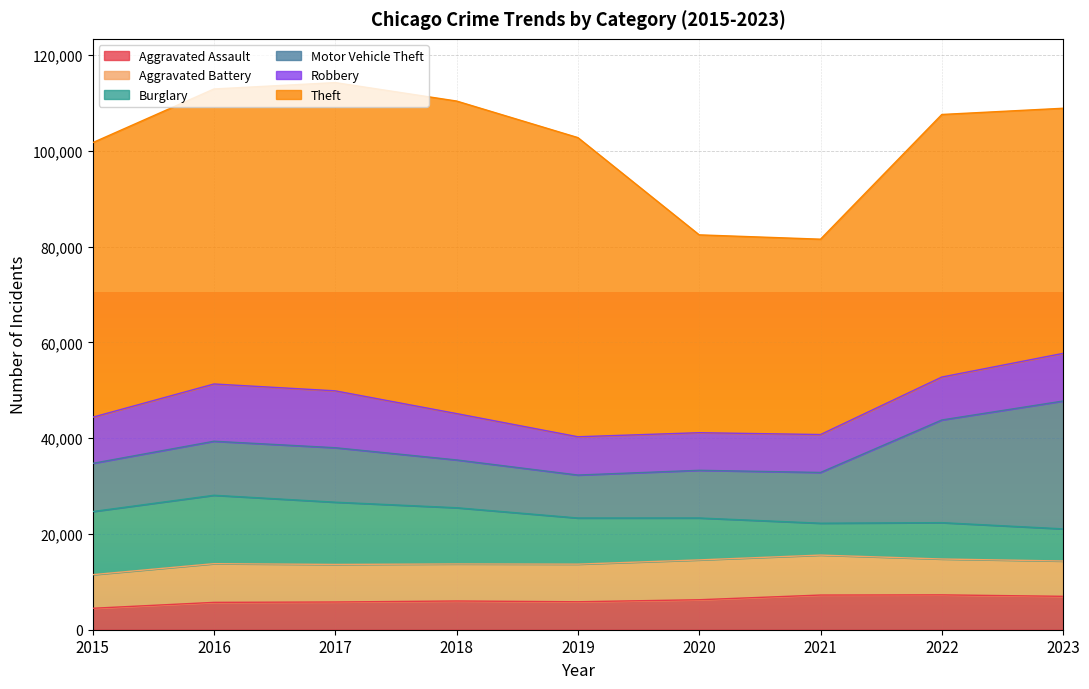

Reading right to left, what are all the values shown in this chart?

Aggravated Assault: 2023=6975	2022=7281	2021=7242	2020=6263	2019=5841	2018=6001	2017=5793	2016=5712	2015=4480
Aggravated Battery: 2023=7376	2022=7491	2021=8347	2020=8320	2019=7857	2018=7735	2017=7845	2016=8086	2015=7019
Burglary: 2023=6715	2022=7595	2021=6661	2020=8758	2019=9638	2018=11747	2017=13001	2016=14289	2015=13184
Motor Vehicle Theft: 2023=26708	2022=21449	2021=10603	2020=9959	2019=8976	2018=9985	2017=11380	2016=11286	2015=10068
Robbery: 2023=9955	2022=8966	2021=7918	2020=7855	2019=7995	2018=9681	2017=11880	2016=11960	2015=9638
Theft: 2023=51198	2022=54846	2021=40808	2020=41326	2019=62492	2018=65287	2017=64386	2016=61621	2015=57350